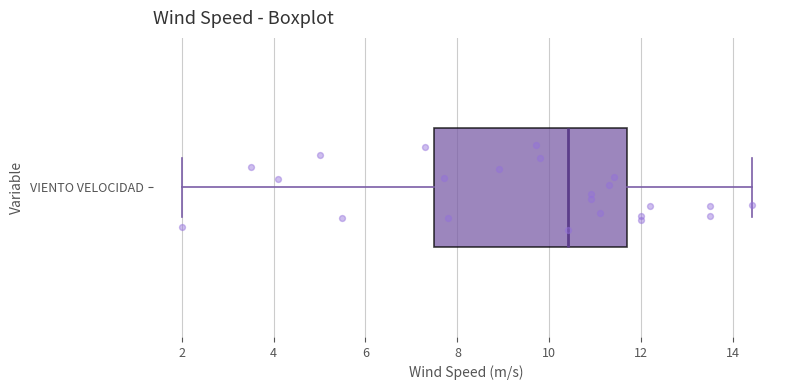

Read this box plot against the x-axis: the position of the median line, the range covered by the box, and the ends of both whiskers. The values are not printed on the chart, so give them approximately, as read against the axis.

median 10.4, box 7.6 to 11.8, whiskers 2.0 to 14.4